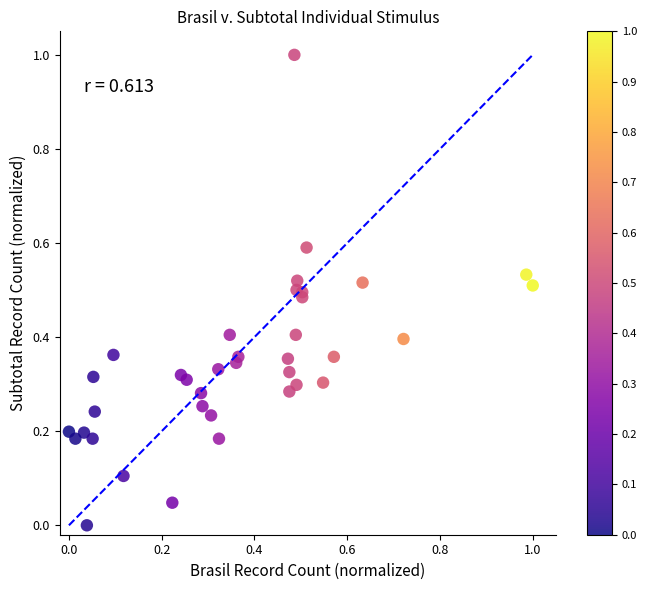

What is the range of X values (max minus min)?

1.0